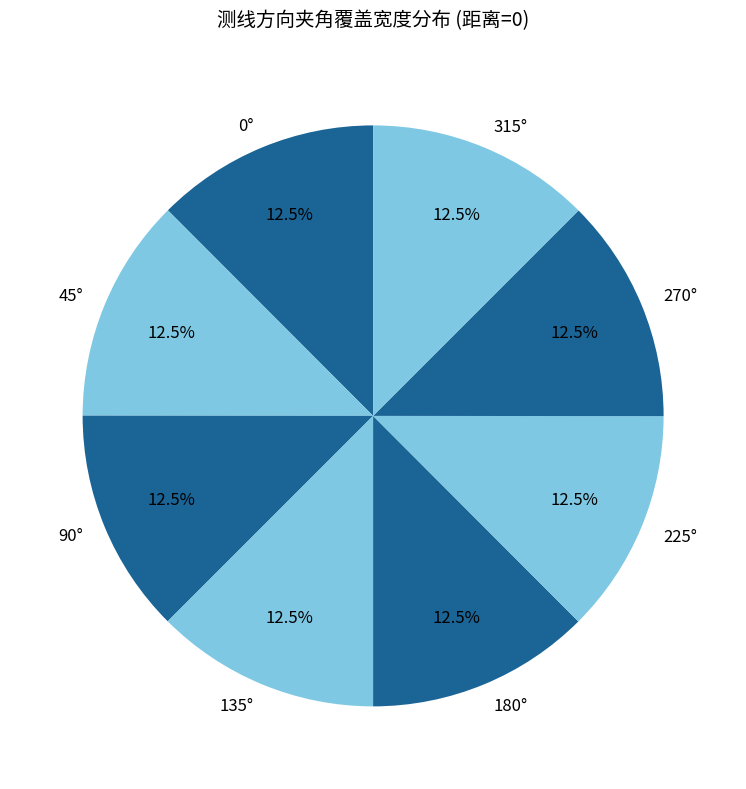

What is the ratio of the value at 0° to the value at 225°?

1.0